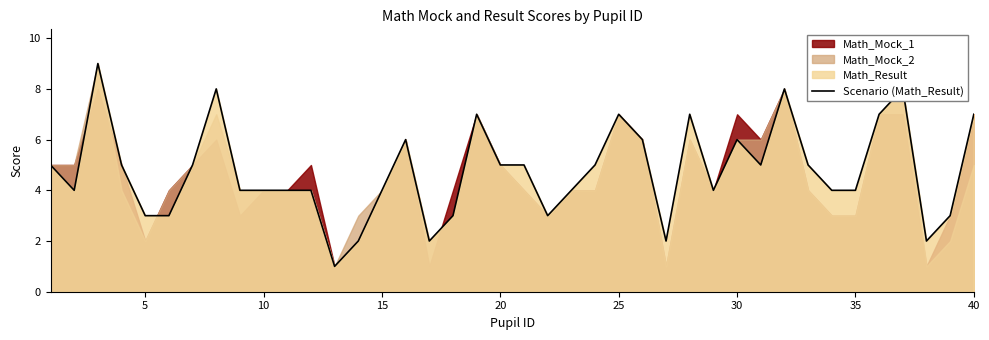

How many values exceed 5?

12